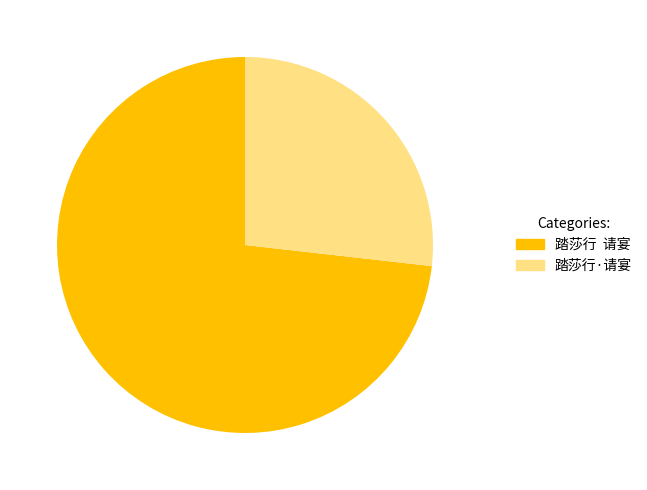

How many slices are in this pie chart?

2